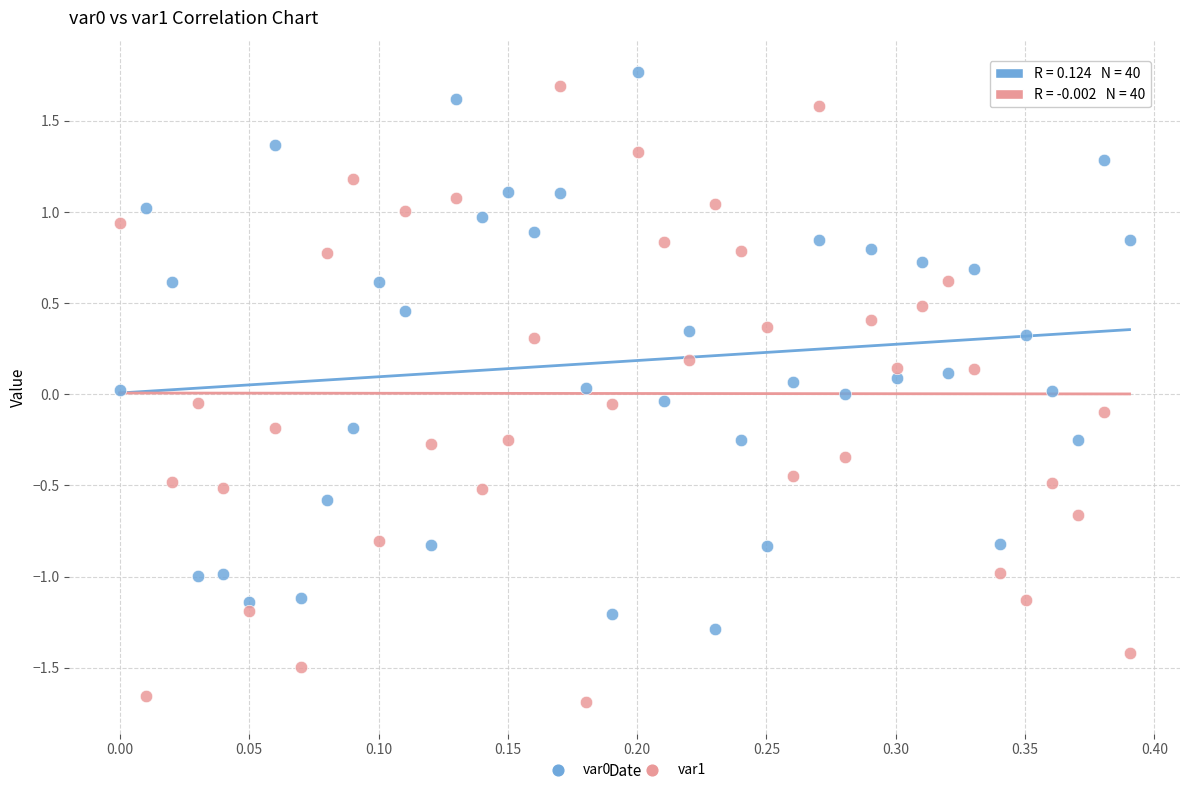

Across all data points, what is the range of X values (max minus min)?

0.4